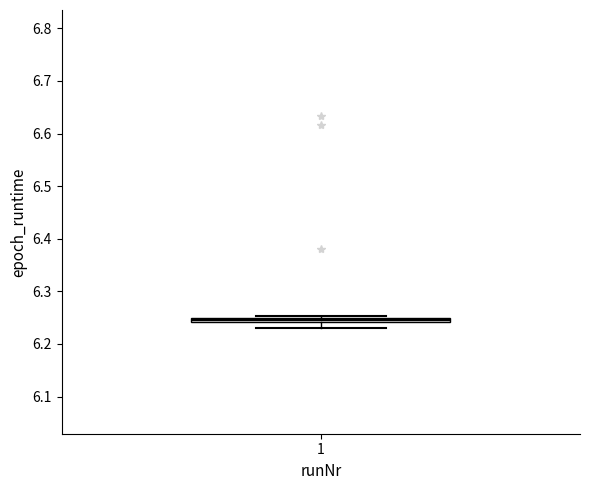

Where is the lower edge of the box at x = 1 on the y-axis? The values are not printed on the chart, so give them approximately, as read against the axis.

6.24